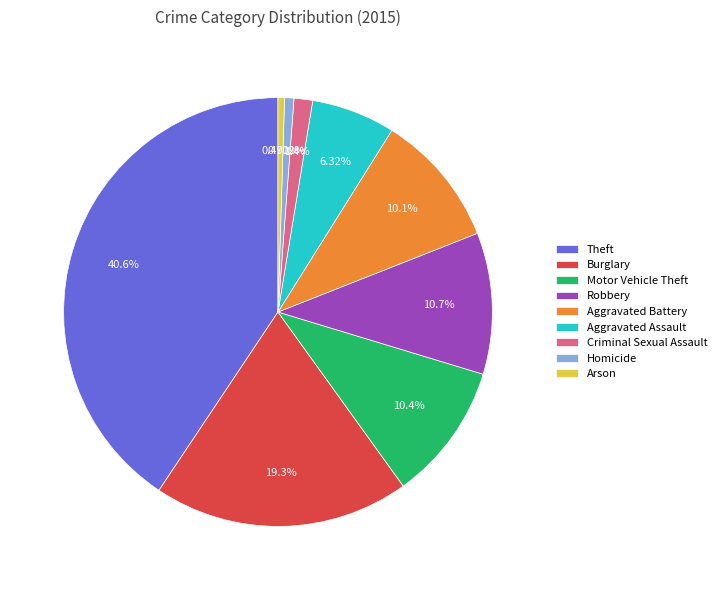

Which category has the biggest portion of the pie?

Theft